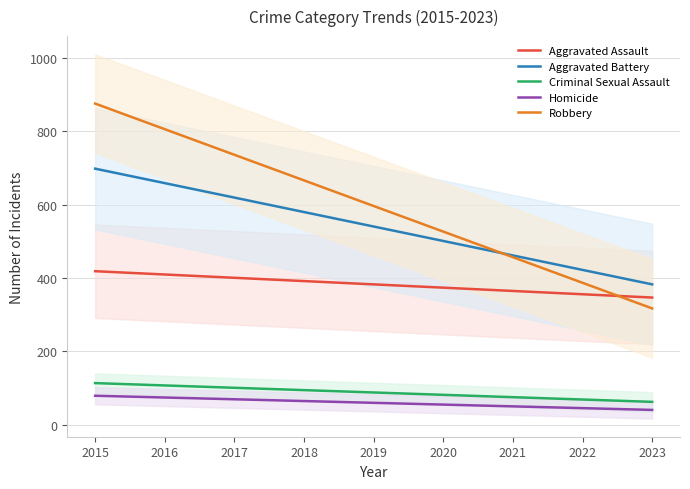

Which series changed the most between 2015 and 2022?

Robbery